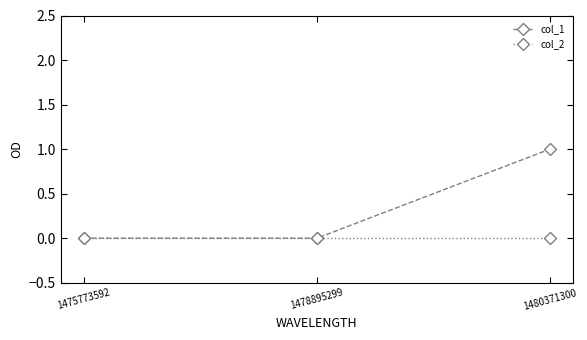

True or false: col_1 has a value of 0 at 1478895299.

True